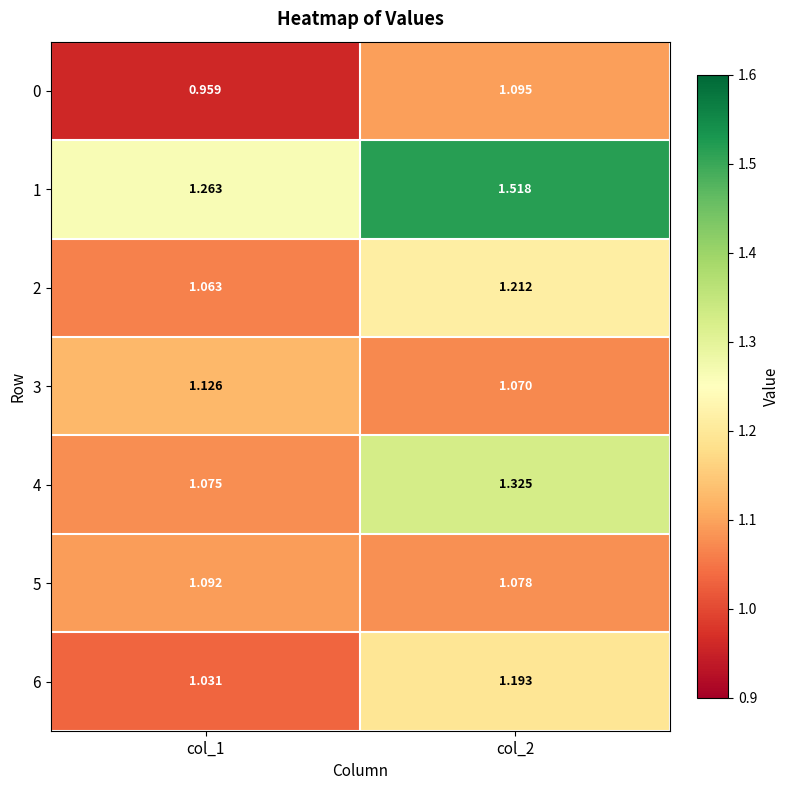

How many distinct data groups are displayed?

7